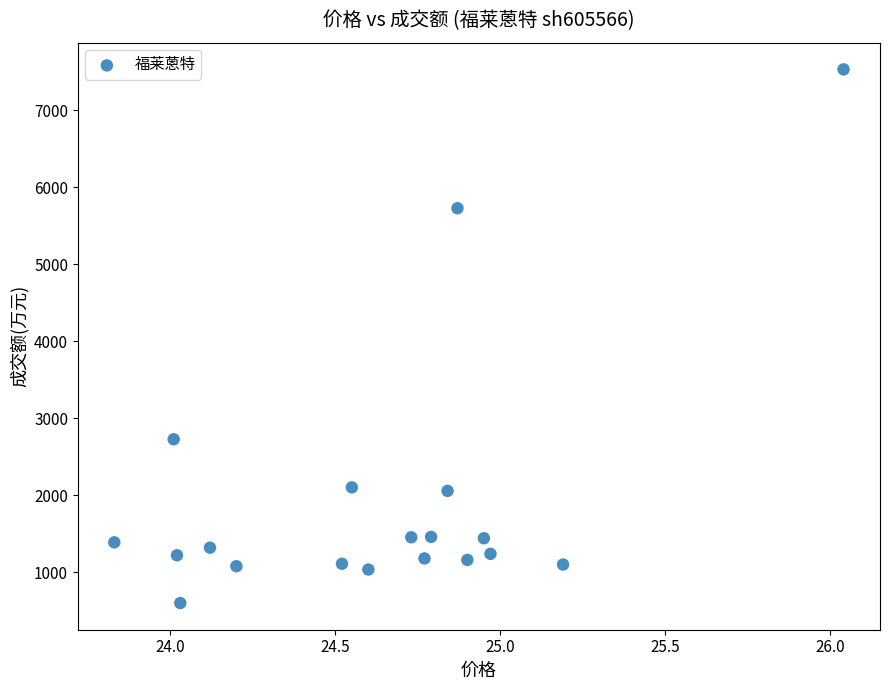

What is the range of Y values (max minus min)?

6929